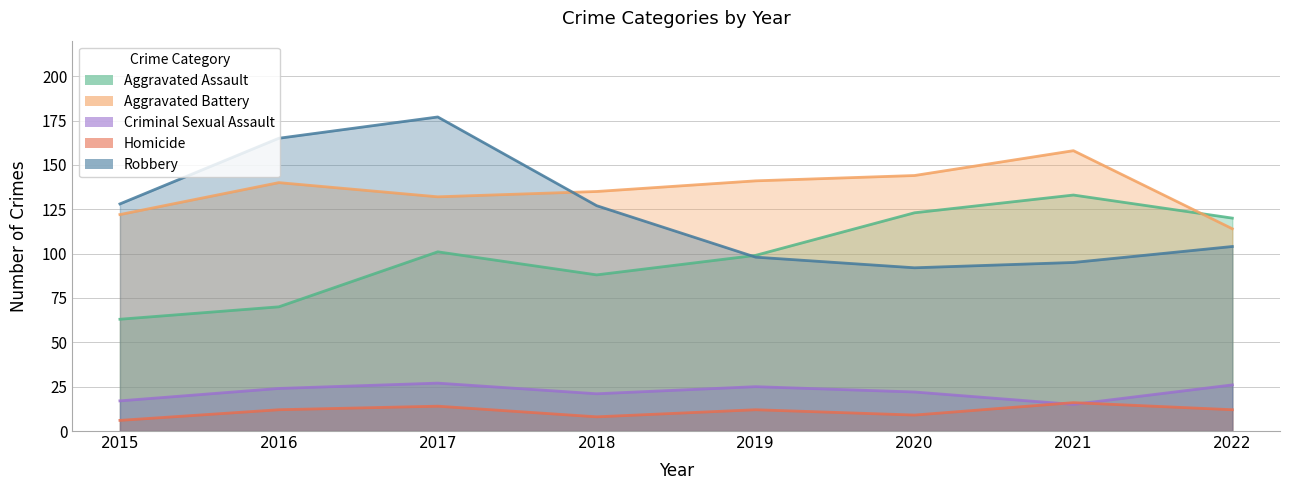

How many lines are shown in the chart?

5